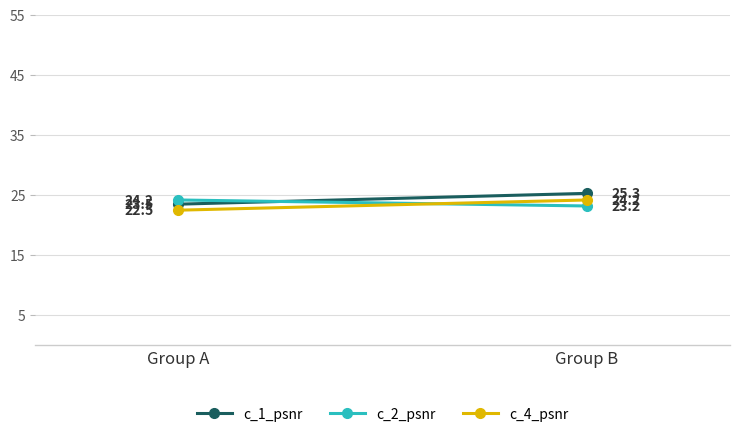

What are all the series names shown in the legend?

c_1_psnr, c_2_psnr, c_4_psnr